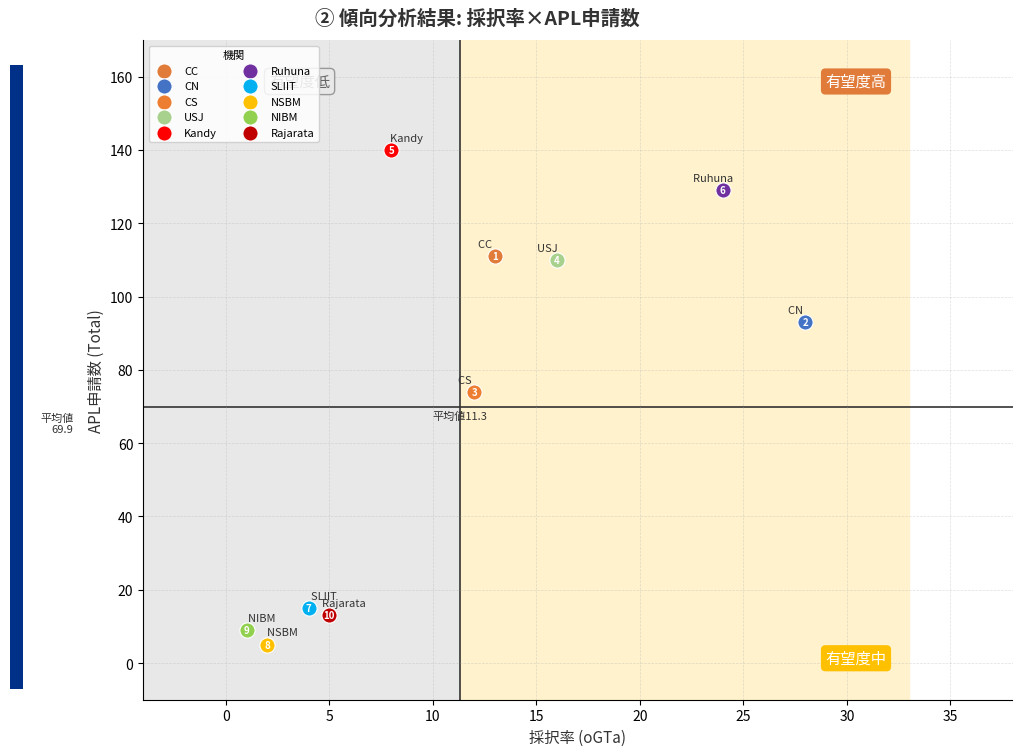

Which series reaches the minimum Y coordinate?

NSBM